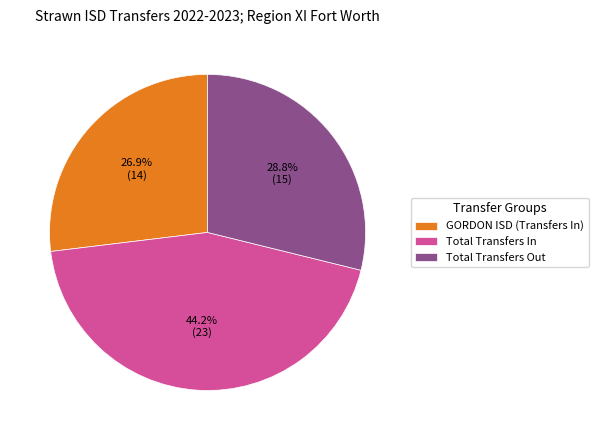

Is the sum of GORDON ISD (Transfers In) and Total Transfers In greater than half?

Yes